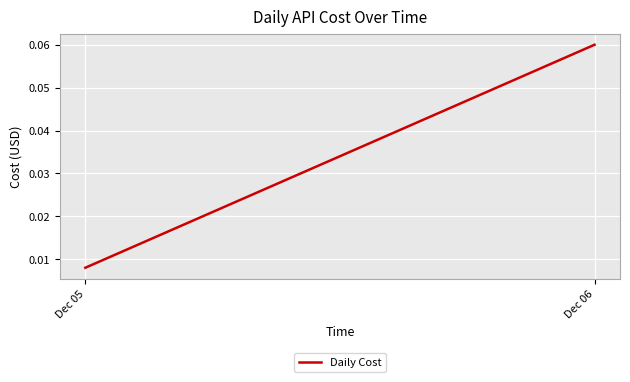

Rank the categories by value from highest to lowest.

Dec 06, Dec 05